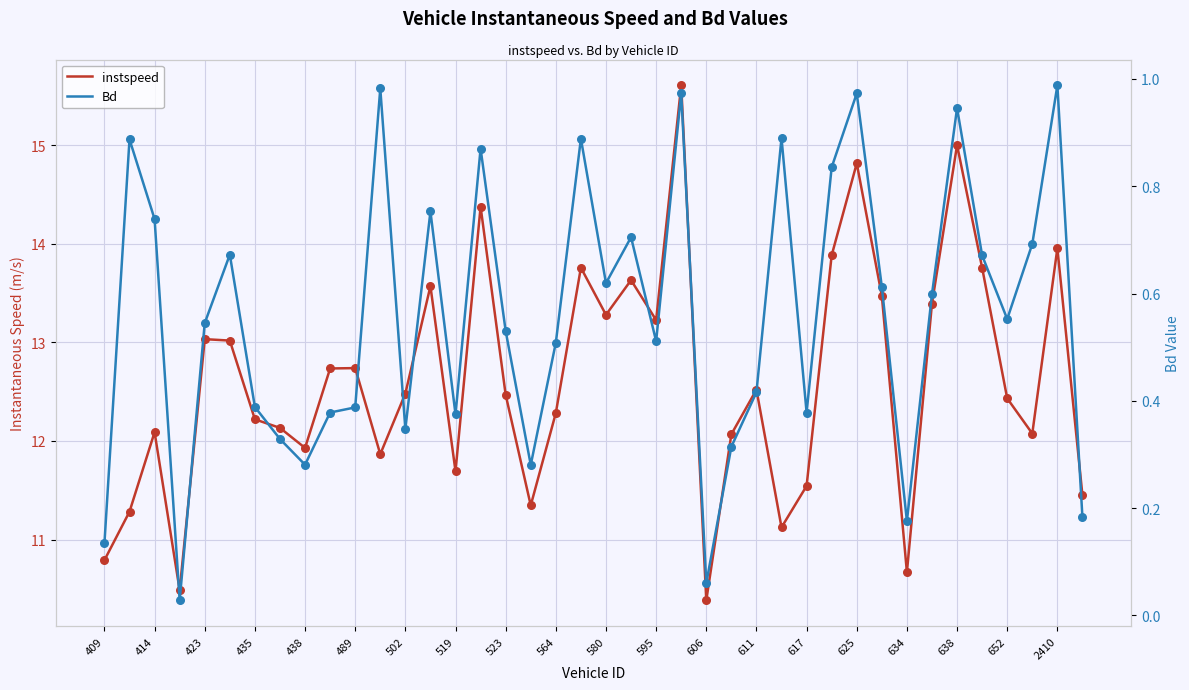

At which category is the sum across all series the highest?

23